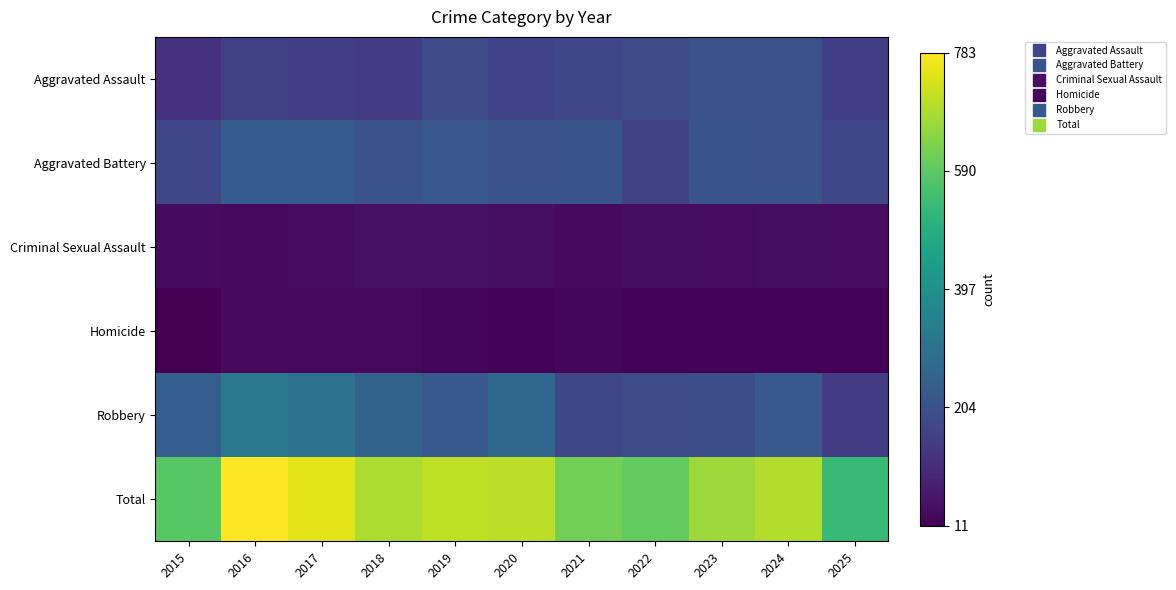

What is the spread (max minus min) of values at 2020?

687